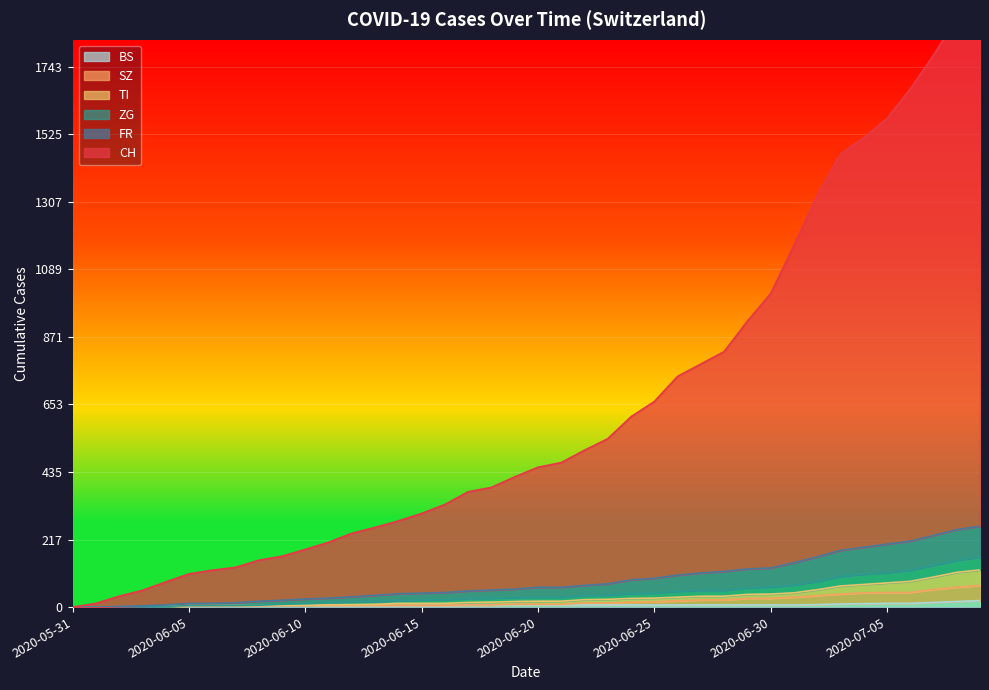

Is the value of SZ at 2020-07-02 greater than the value of CH at 2020-07-02?

No